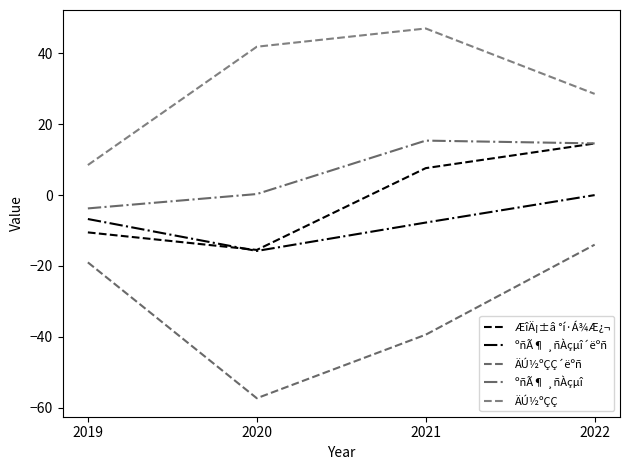

Between 2019 and 2020, which series saw the biggest shift?

ÄÚ½ºÇÇ´ëºñ